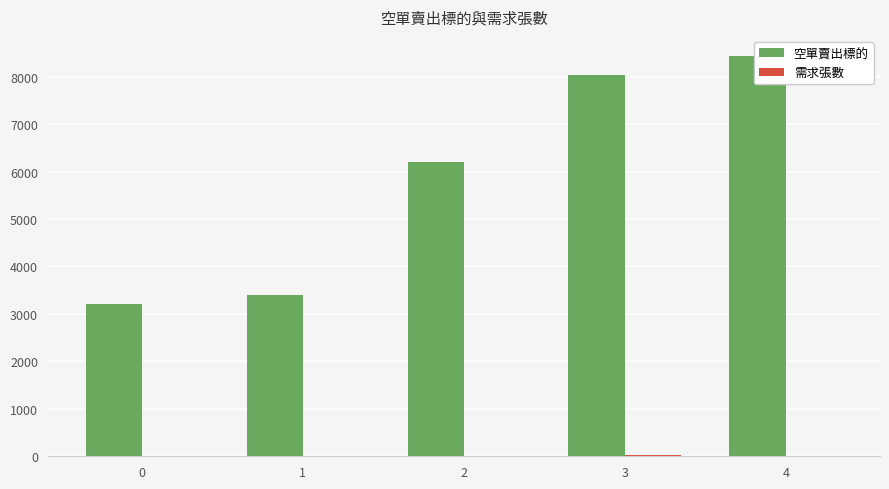

The value of 空單賣出標的 at 0 is 807. True or false?

False